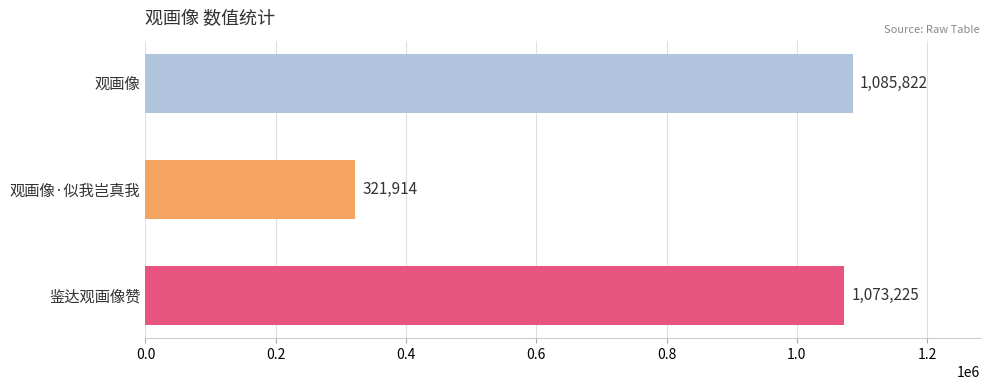

How many series are shown in this chart?

1